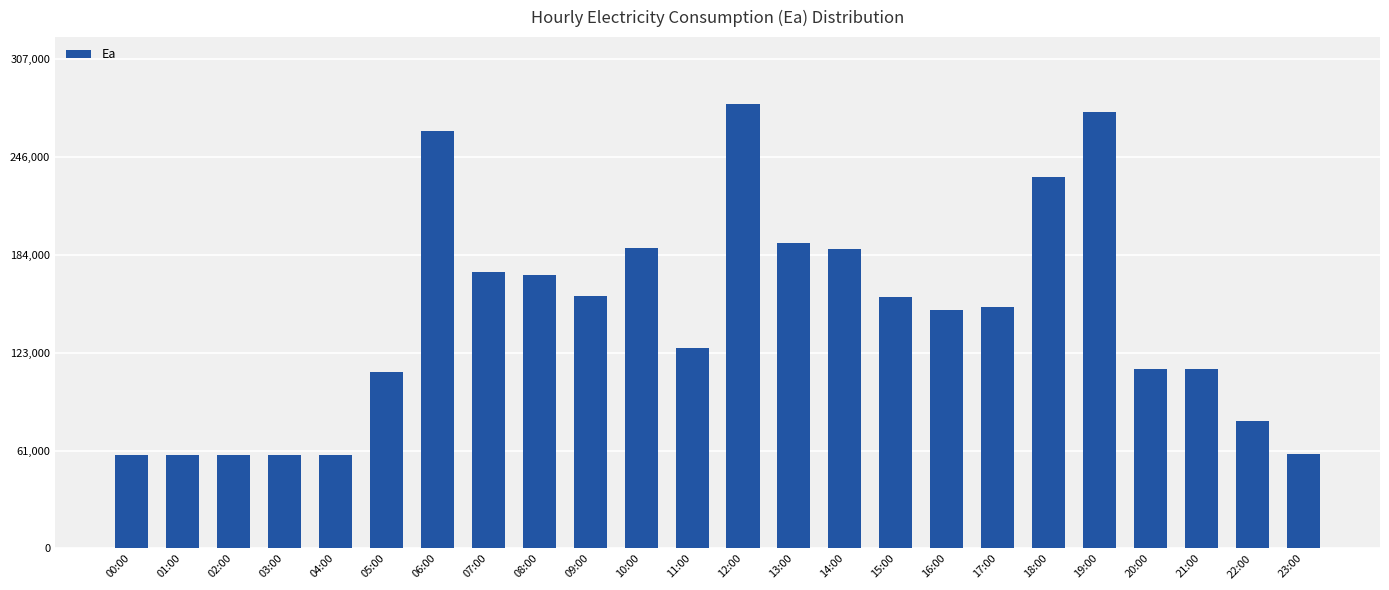

Count the number of values greater than 151870.

12